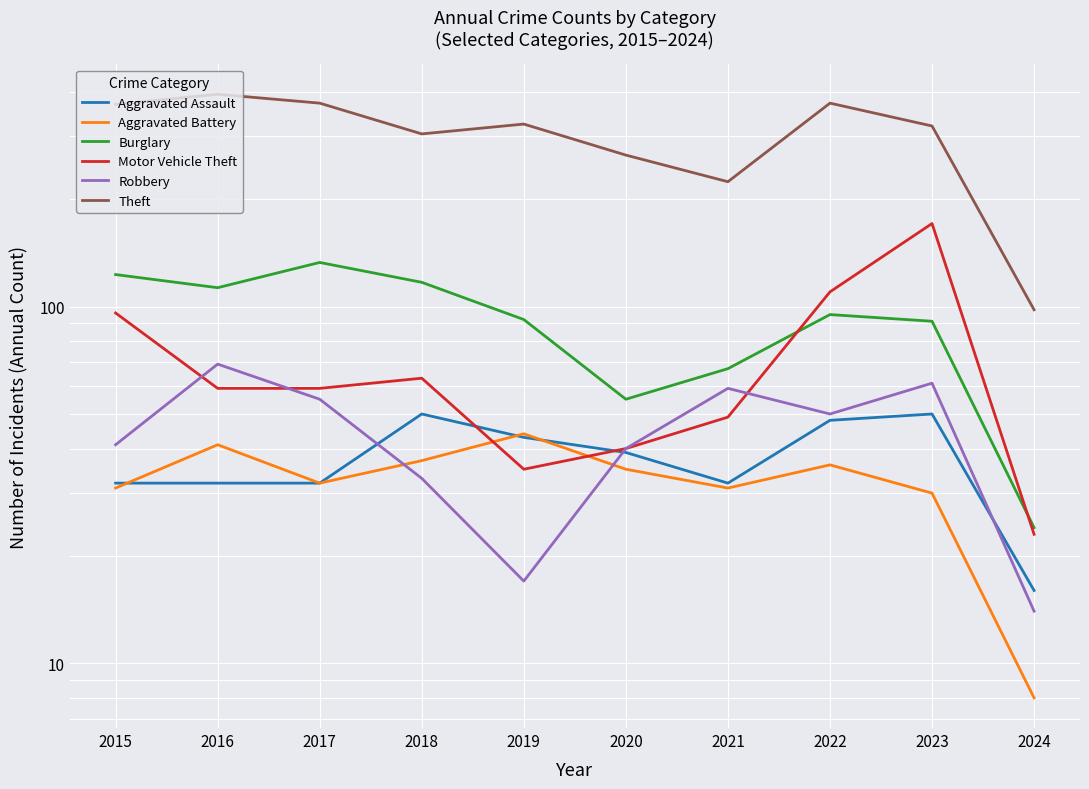

Reading right to left, extract all data points from this chart.

Aggravated Assault: 2024=16	2023=50	2022=48	2021=32	2020=39	2019=43	2018=50	2017=32	2016=32	2015=32
Aggravated Battery: 2024=8	2023=30	2022=36	2021=31	2020=35	2019=44	2018=37	2017=32	2016=41	2015=31
Burglary: 2024=24	2023=91	2022=95	2021=67	2020=55	2019=92	2018=117	2017=133	2016=113	2015=123
Motor Vehicle Theft: 2024=23	2023=171	2022=110	2021=49	2020=40	2019=35	2018=63	2017=59	2016=59	2015=96
Robbery: 2024=14	2023=61	2022=50	2021=59	2020=40	2019=17	2018=33	2017=55	2016=69	2015=41
Theft: 2024=98	2023=321	2022=372	2021=224	2020=266	2019=325	2018=305	2017=372	2016=394	2015=369